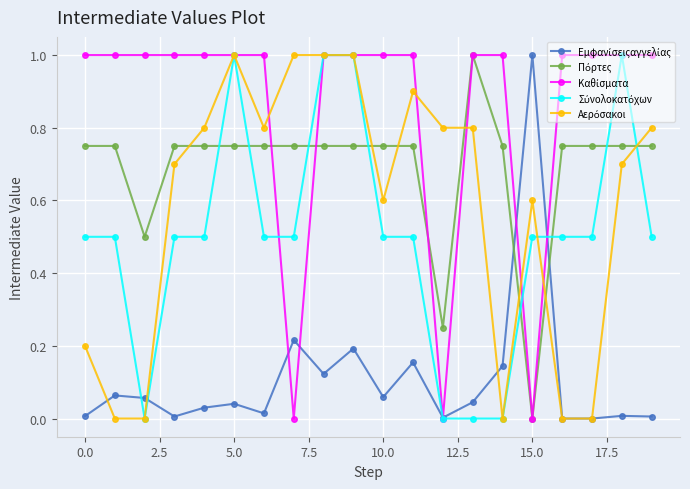

How many lines are shown in the chart?

5